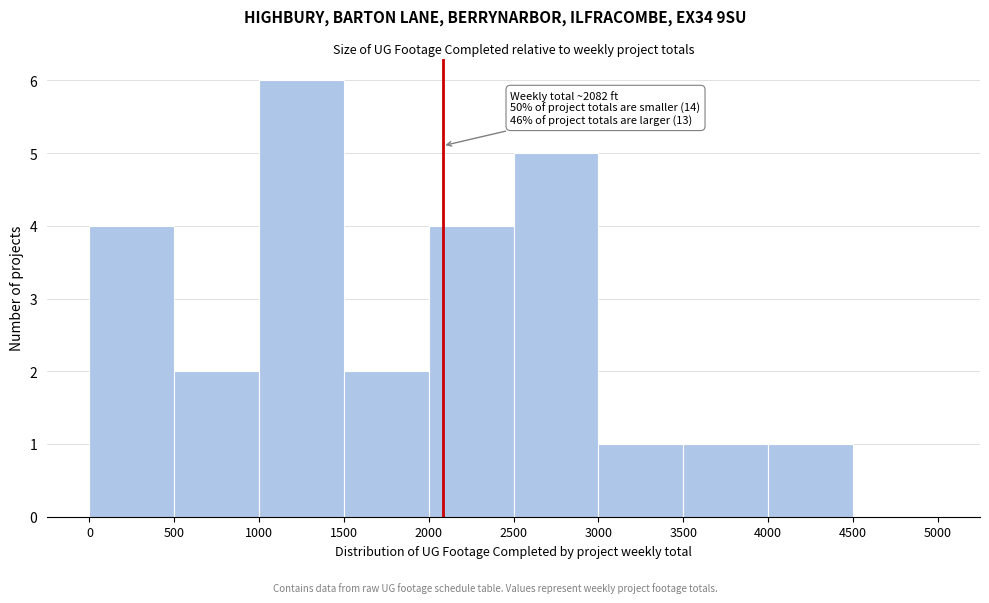

Which range on the x-axis has the tallest bar?

1000 to 1500